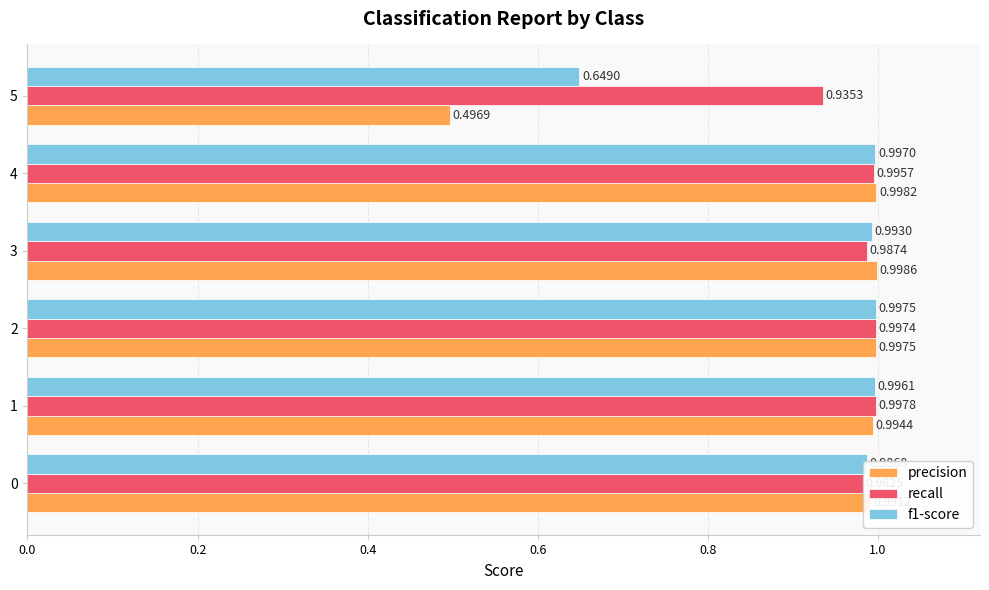

At how many categories does at least one series exceed 0?

6